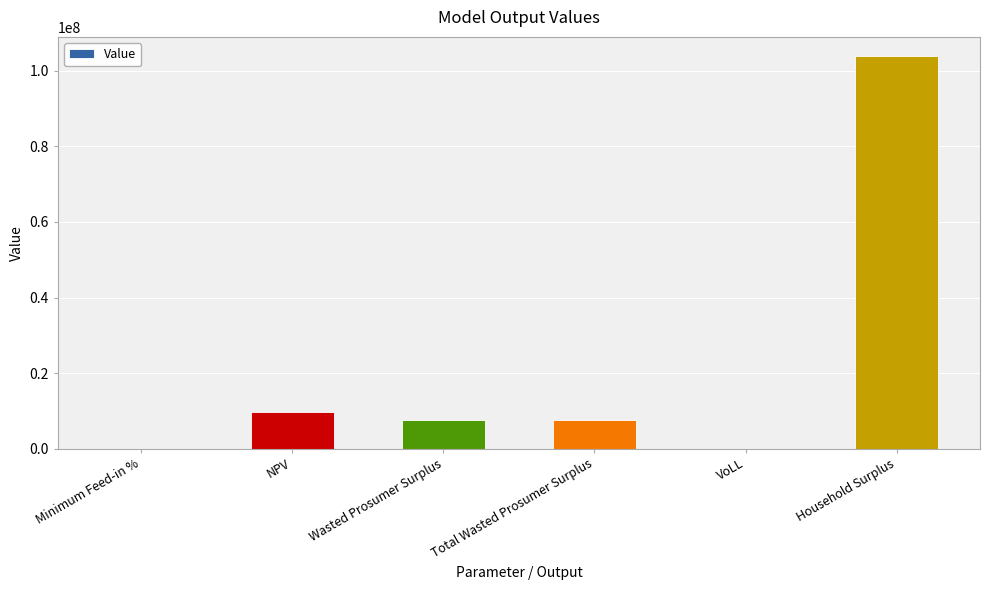

Read the value at NPV.

9726726.6